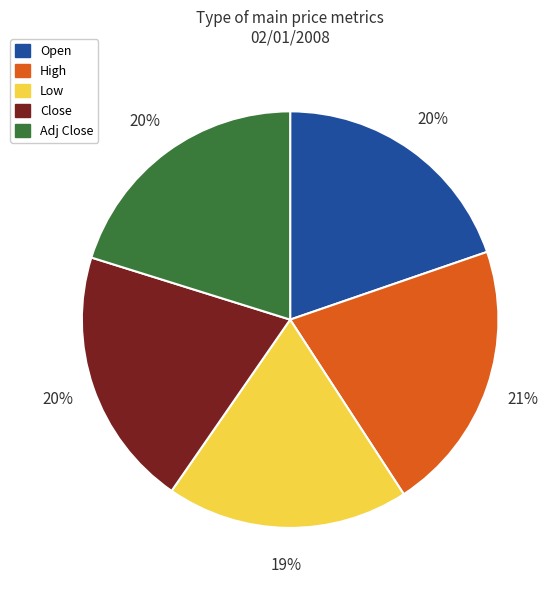

To the nearest percent, what is the average slice percentage?

20%